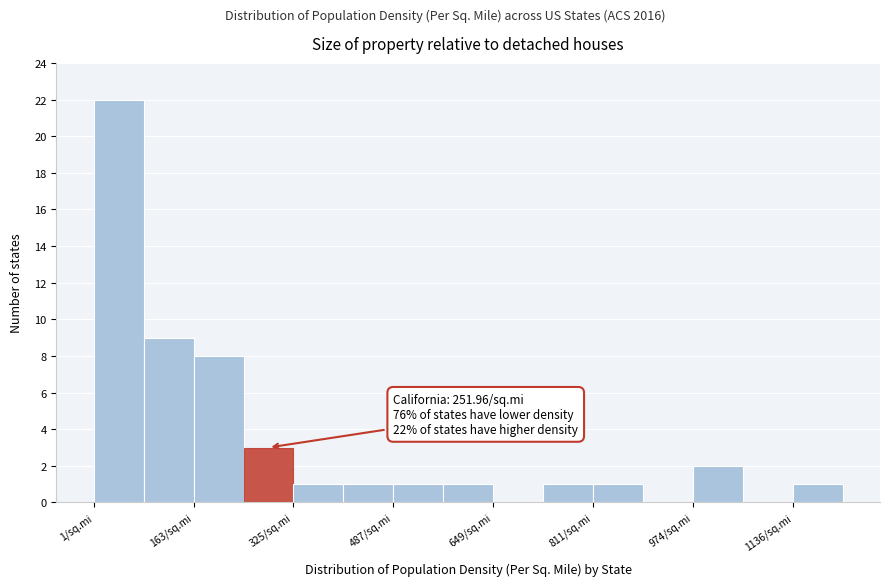

Which range on the x-axis has the tallest bar?

0 to 80